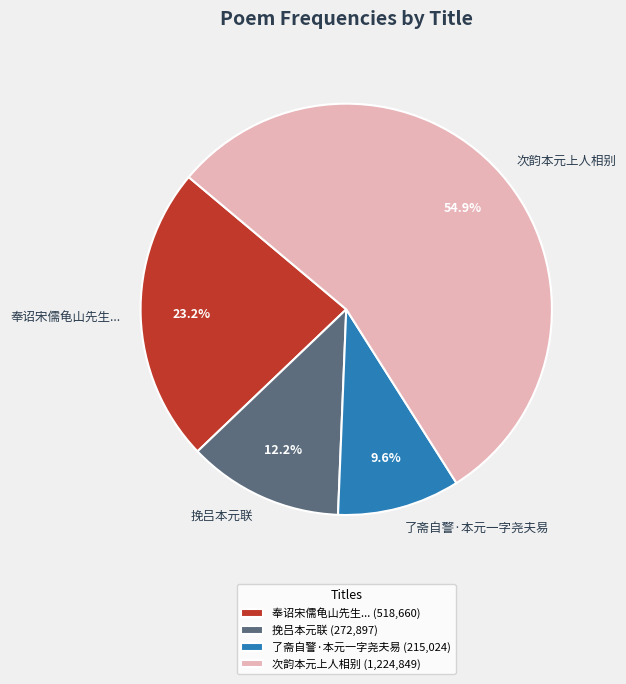

What is the majority slice?

次韵本元上人相别